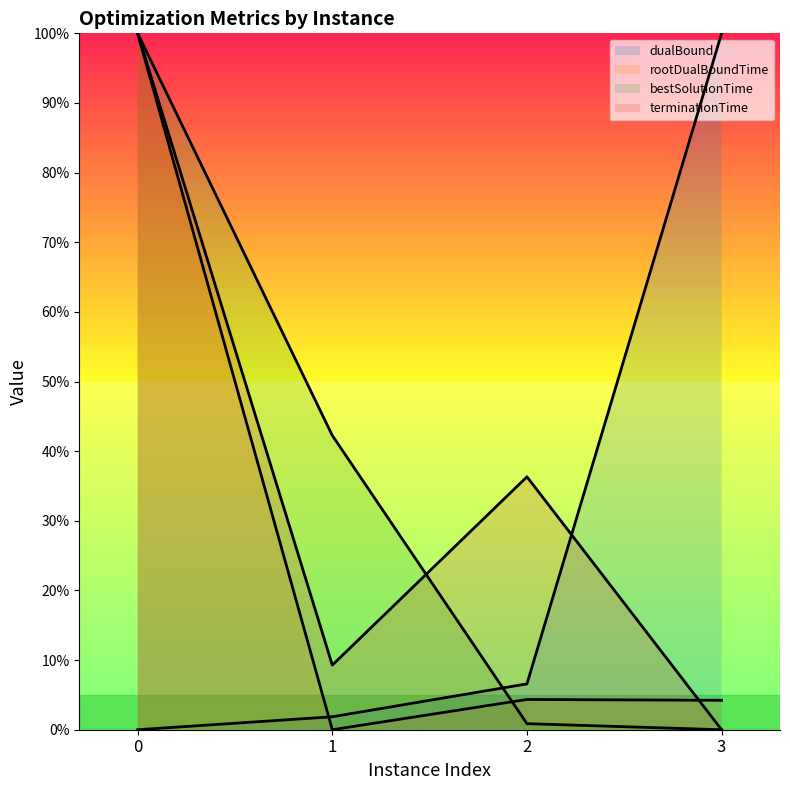

Which series has the widest spread of values?

dualBound